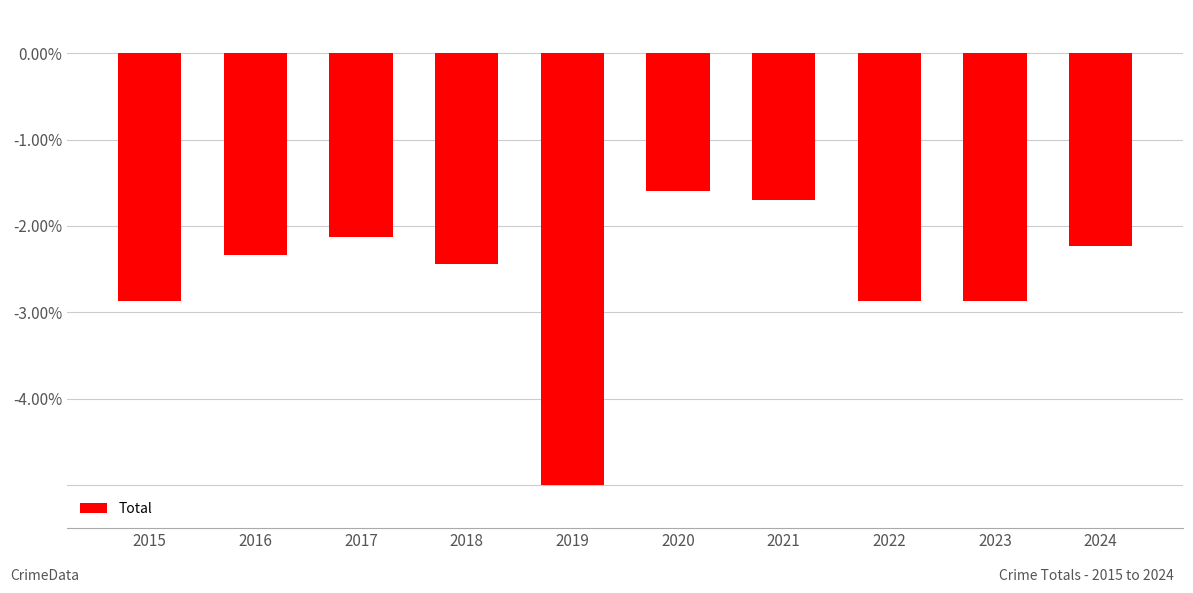

Are the bars grouped side by side (vs. stacked)?

No